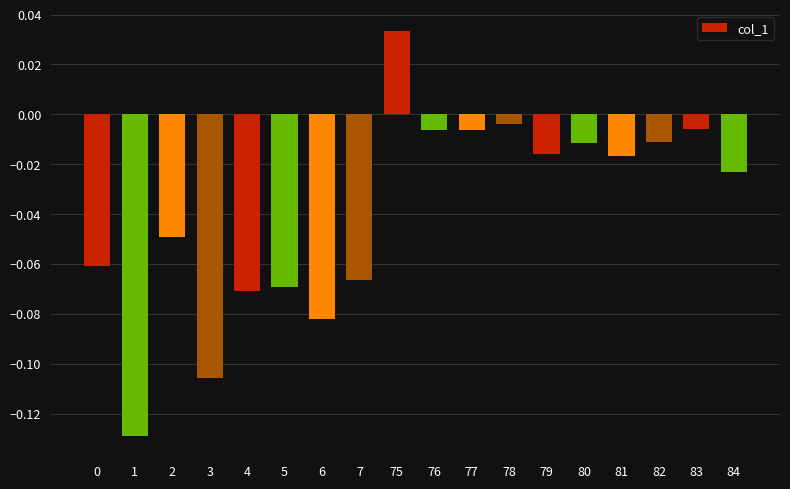

Which label corresponds to the largest value in the chart?

75